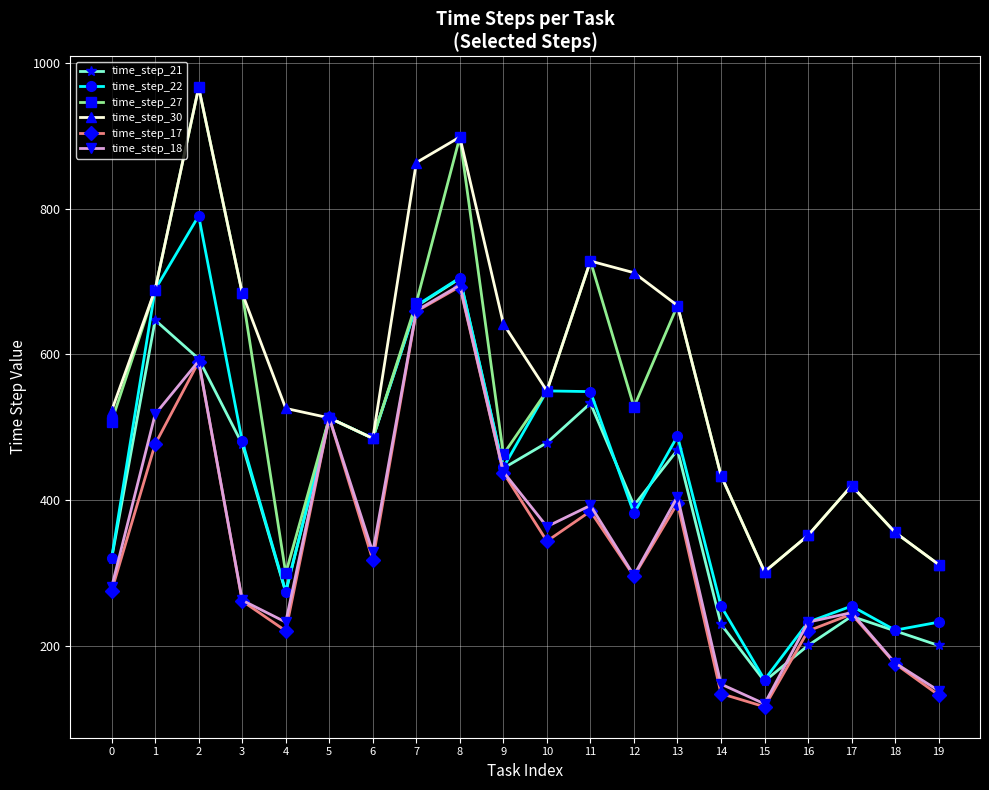

Between 7 and 8, which series saw the biggest shift?

time_step_27